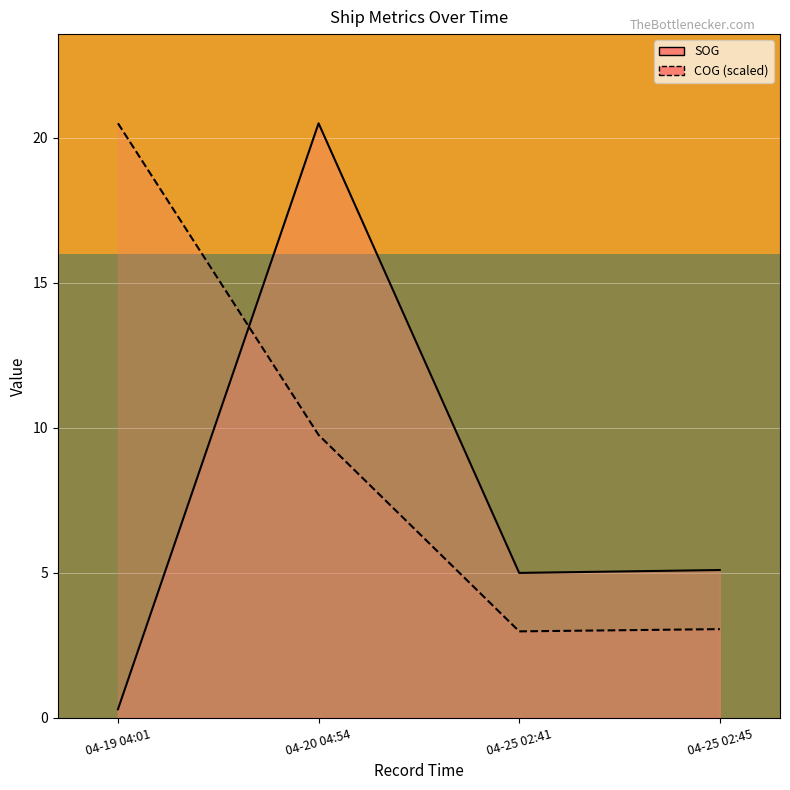

Reading right to left, extract all data points from this chart.

SOG: 04-25 02:45=5.1	04-25 02:41=5.0	04-20 04:54=20.5	04-19 04:01=0.3
COG (scaled): 04-25 02:45=3.1	04-25 02:41=3.0	04-20 04:54=9.8	04-19 04:01=20.5